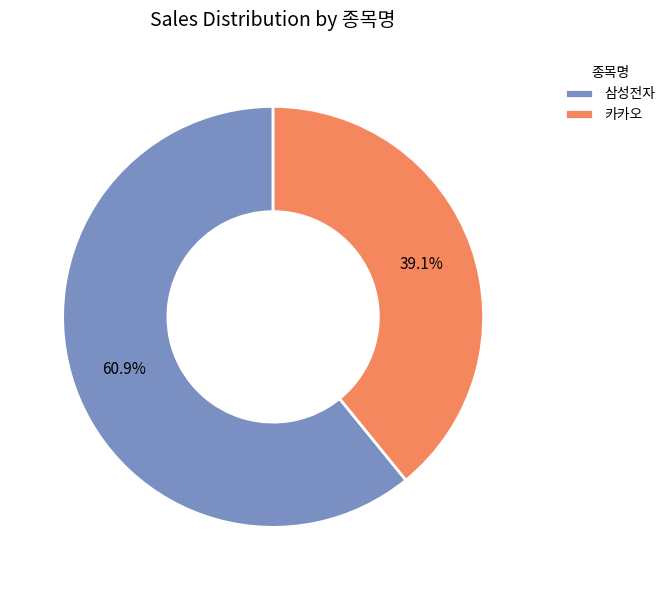

Which category has the biggest portion of the pie?

삼성전자